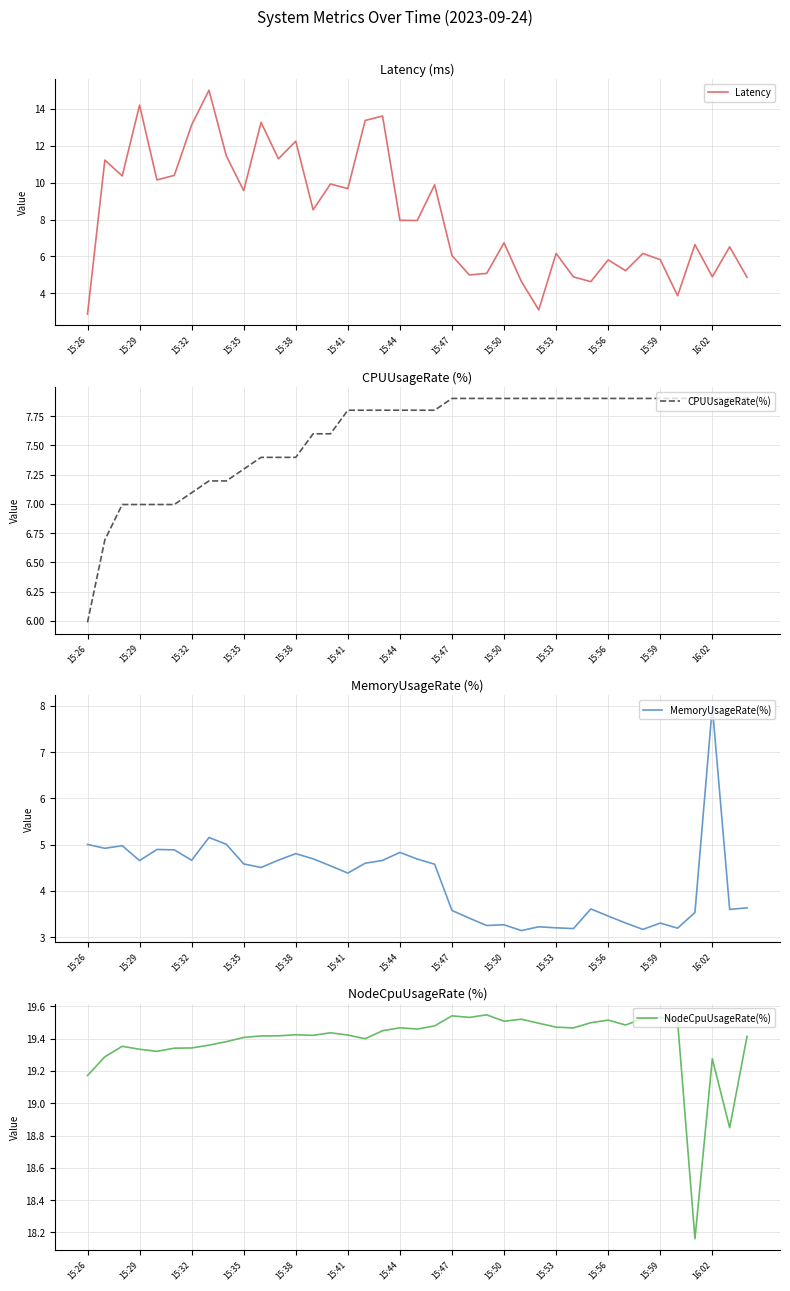

Reading right to left, list all the values displayed in this chart.

Latency: 4.9	6.5	4.9	6.6	3.9	5.8	6.2	5.2	5.8	4.6	4.9	6.2	3.1	4.6	6.7	5.1	5.0	6.0	9.9	7.9	8.0	13.6	13.4	9.7	9.9	8.5	12.2	11.3	13.3	9.6	11.4	15.0	13.1	10.4	10.1	14.2	10.4	11.2	2.9
CPUUsageRate(%): 7.9	7.9	7.9	7.9	7.9	7.9	7.9	7.9	7.9	7.9	7.9	7.9	7.9	7.9	7.9	7.9	7.9	7.9	7.8	7.8	7.8	7.8	7.8	7.8	7.6	7.6	7.4	7.4	7.4	7.3	7.2	7.2	7.1	7.0	7.0	7.0	7.0	6.7	6.0
MemoryUsageRate(%): 3.6	3.6	8.0	3.5	3.2	3.3	3.2	3.3	3.5	3.6	3.2	3.2	3.2	3.1	3.3	3.3	3.4	3.6	4.6	4.7	4.8	4.7	4.6	4.4	4.5	4.7	4.8	4.7	4.5	4.6	5.0	5.2	4.7	4.9	4.9	4.7	5.0	4.9	5.0
NodeCpuUsageRate(%): 19.4	18.8	19.3	18.2	19.5	19.5	19.5	19.5	19.5	19.5	19.5	19.5	19.5	19.5	19.5	19.5	19.5	19.5	19.5	19.5	19.5	19.4	19.4	19.4	19.4	19.4	19.4	19.4	19.4	19.4	19.4	19.4	19.3	19.3	19.3	19.3	19.4	19.3	19.2